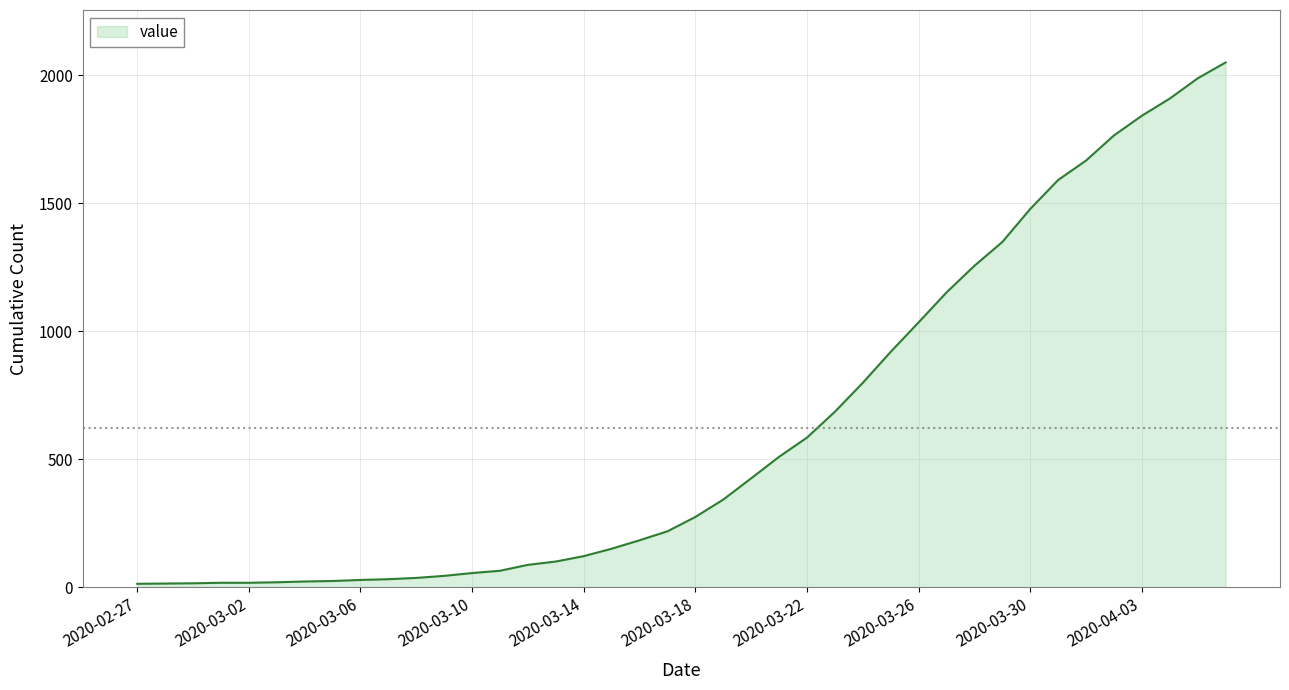

What is the greatest value displayed?

2049